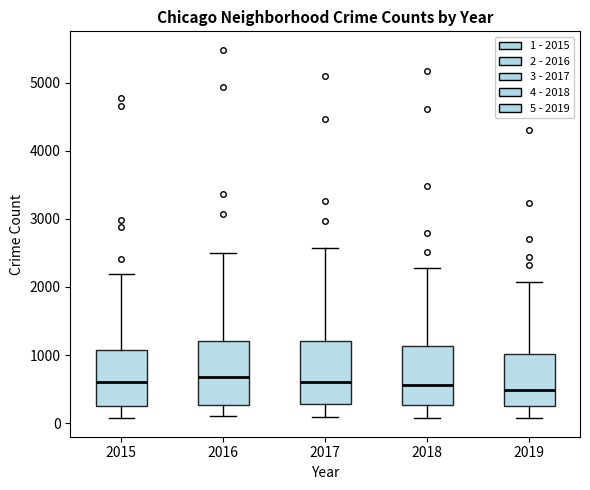

Reading left to right, read every box against the y-axis: the position of its median line, the range the box covers, and the ends of its whiskers. The values are not printed on the chart, so give them approximately, as read against the axis.

2015: median 600, box 300 to 1100, whiskers 100 to 2200
2016: median 700, box 300 to 1200, whiskers 100 to 2500
2017: median 600, box 300 to 1200, whiskers 100 to 2600
2018: median 600, box 300 to 1100, whiskers 100 to 2300
2019: median 500, box 300 to 1000, whiskers 100 to 2100